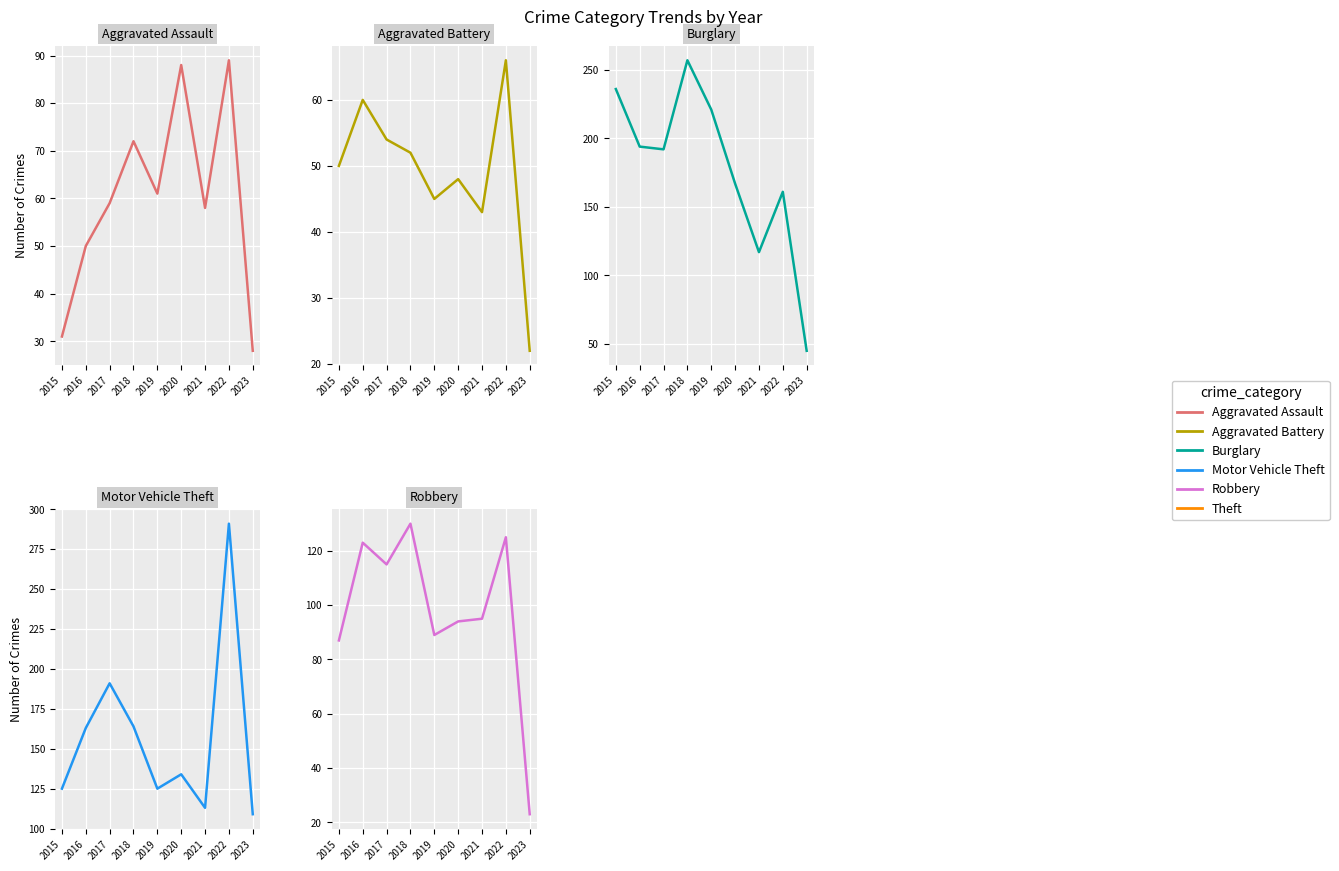

Which series has the largest total across all categories?

Burglary